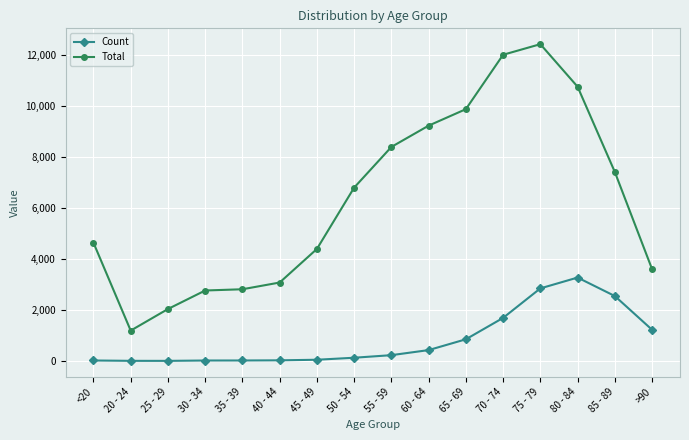

The value of Total at 60 - 64 is 9236. True or false?

True